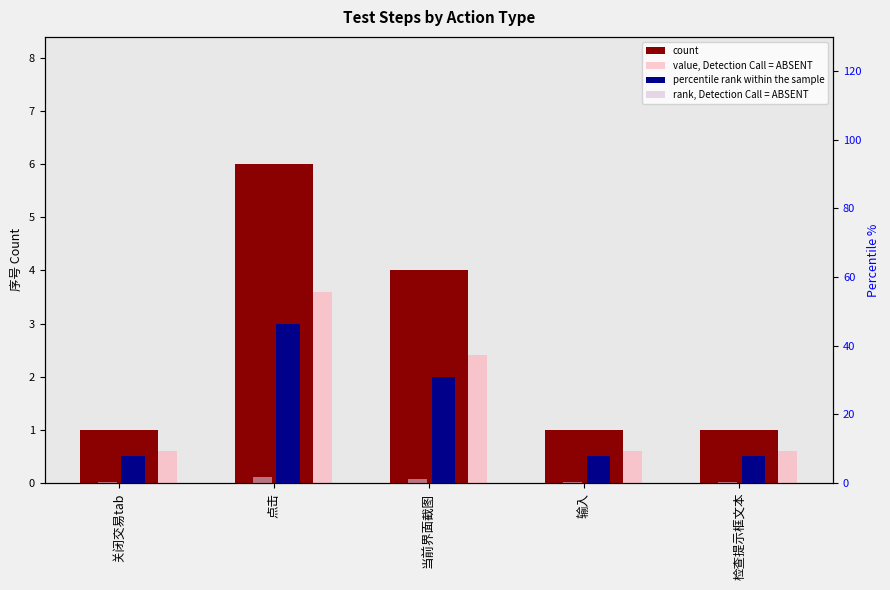

What is the maximum value for value, Detection Call = ABSENT?

3.6